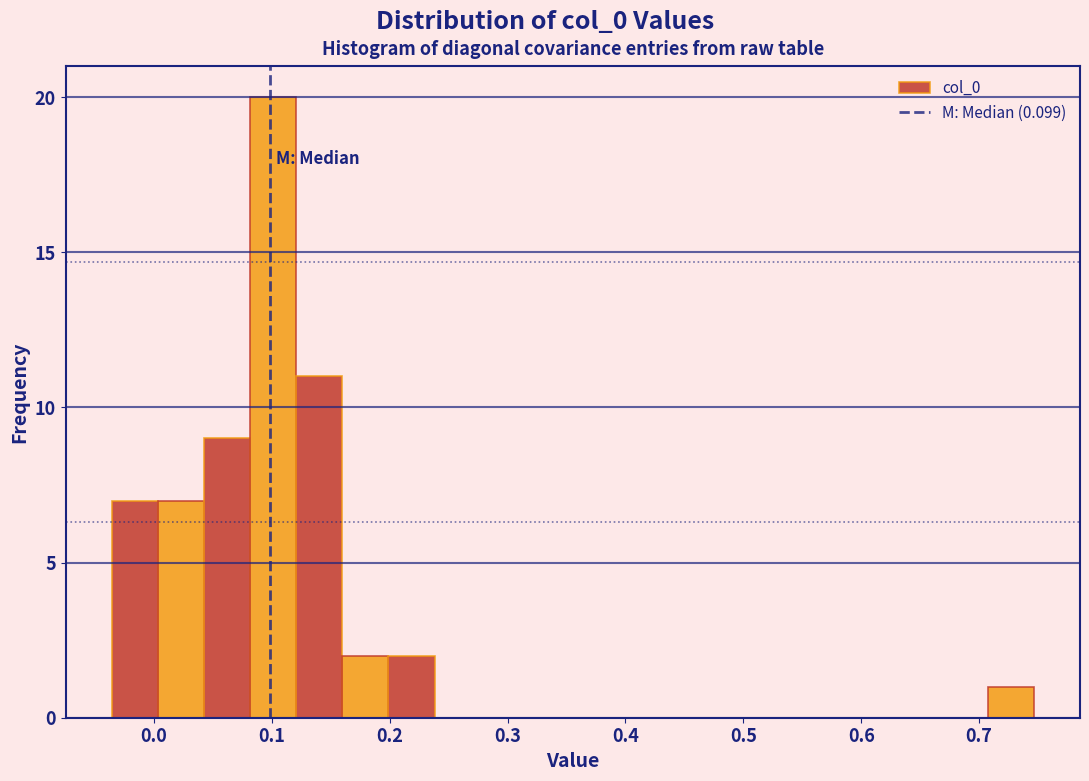

Around what value on the x-axis is the tallest bar? Give the approximate position of its centre, as read against the axis.

0.10